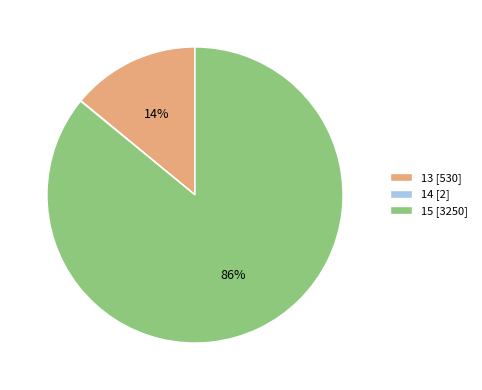

The 15 [3250] slice represents 94% of the pie. True or false?

False